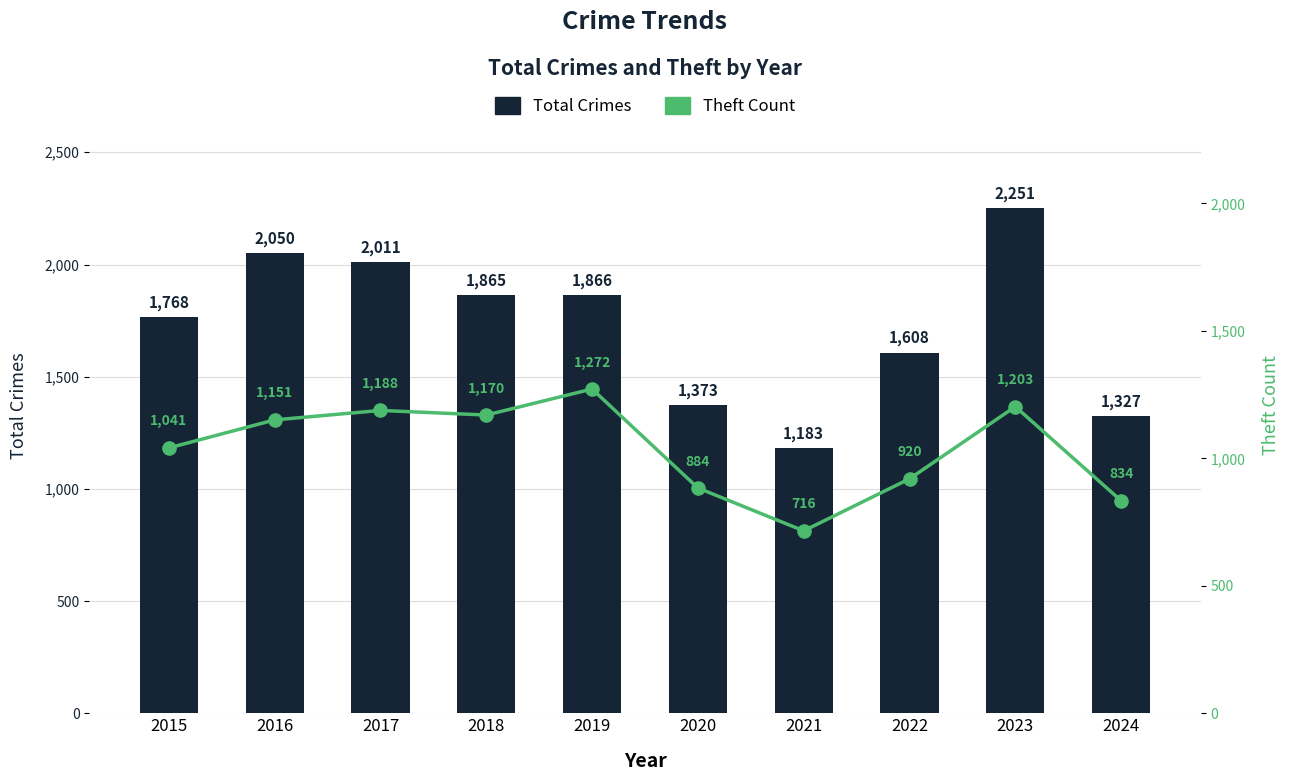

Is the value of Theft Count at 2021 greater than the value of Total Crimes at 2016?

No